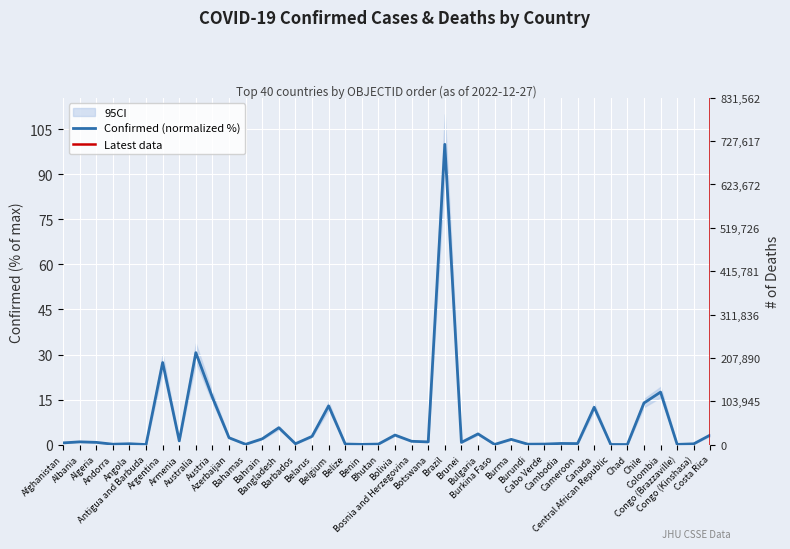

Which has a higher value, Antigua and Barbuda or Cambodia?

Cambodia